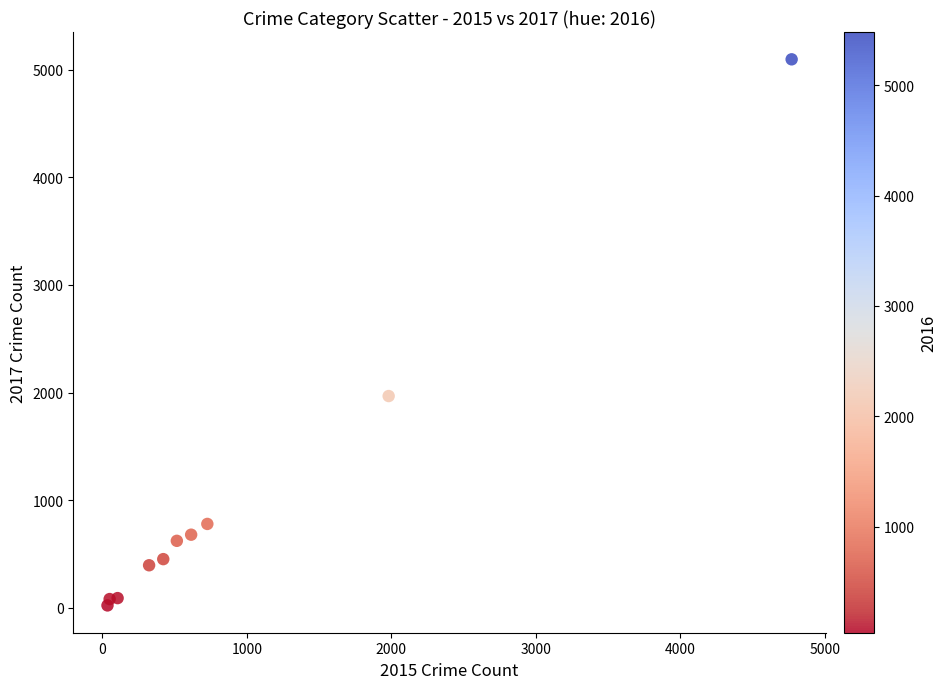

What is the range of X values (max minus min)?

4735